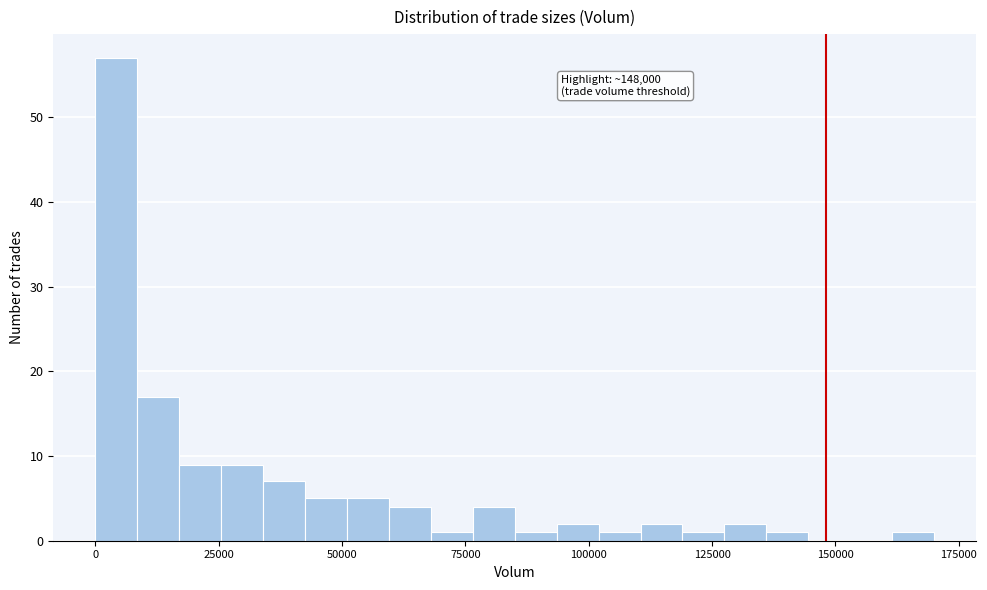

Around what value on the x-axis is the tallest bar? Give the approximate position of its centre, as read against the axis.

5000